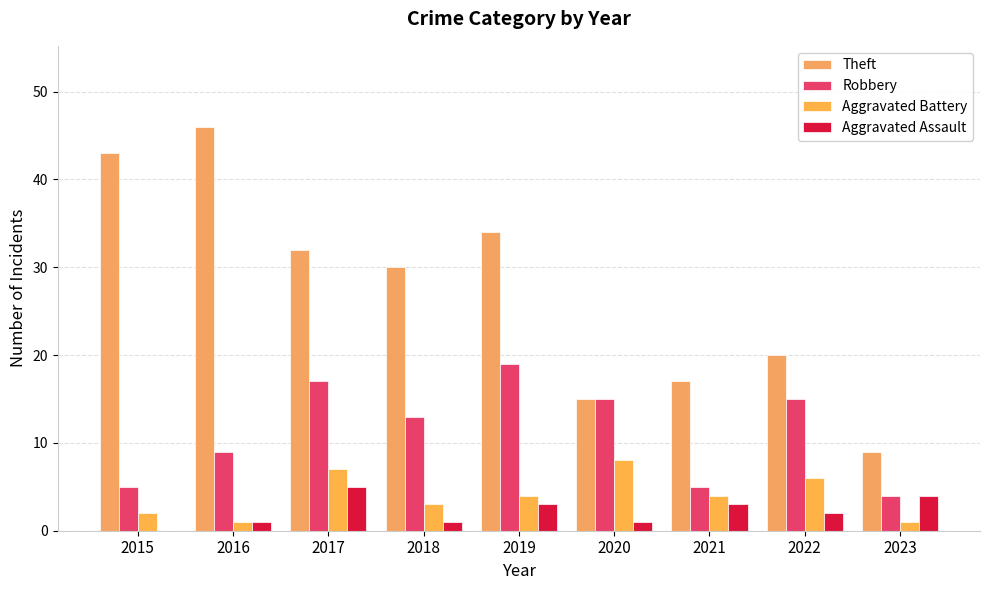

The value of Aggravated Assault at 2019 is 3. True or false?

True